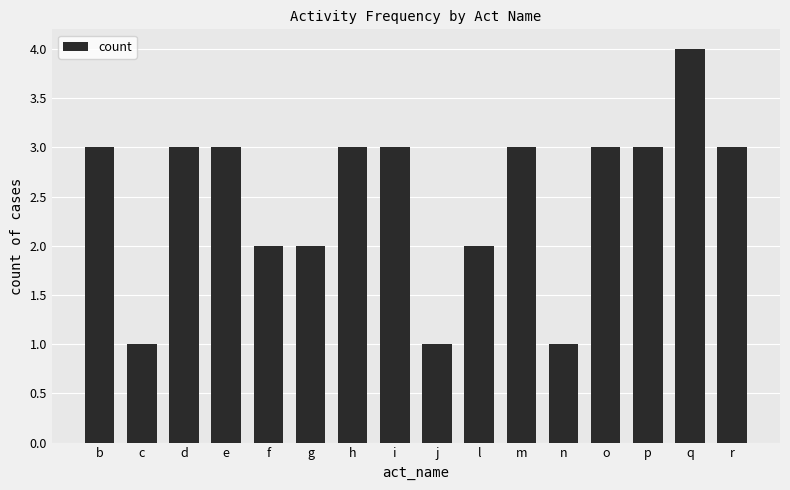

Read the value at b.

3